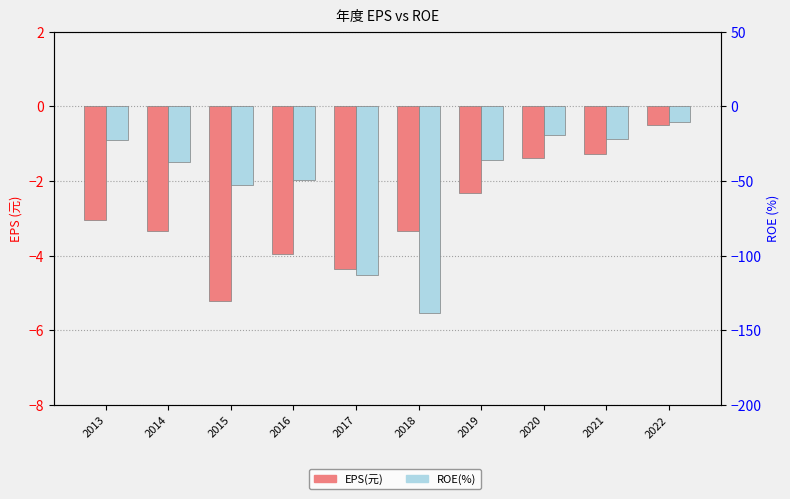

Which series changed the most between 2017 and 2022?

ROE(%)